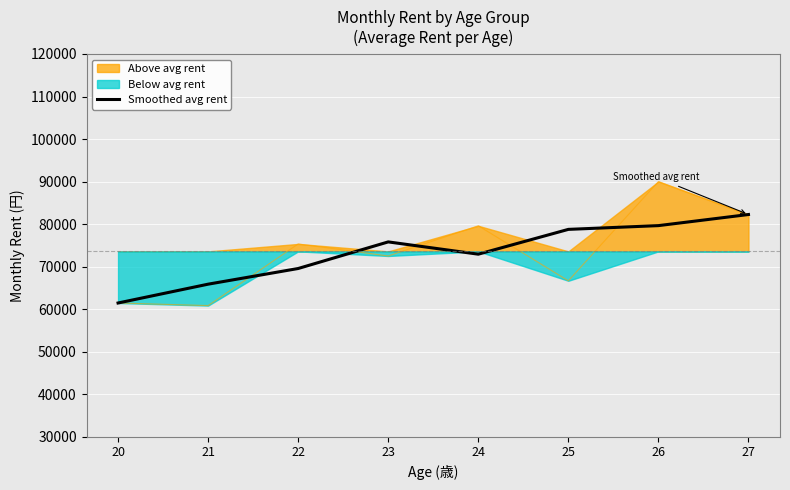

At which category does the data reach its first local valley?

24